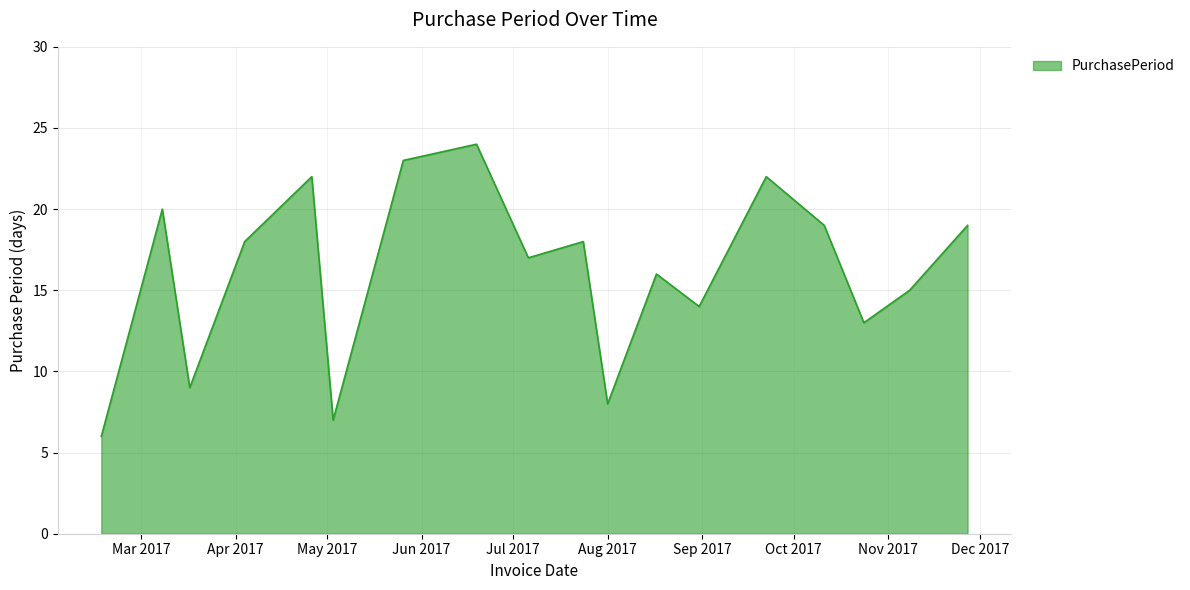

What is the difference between the maximum and minimum values?

18